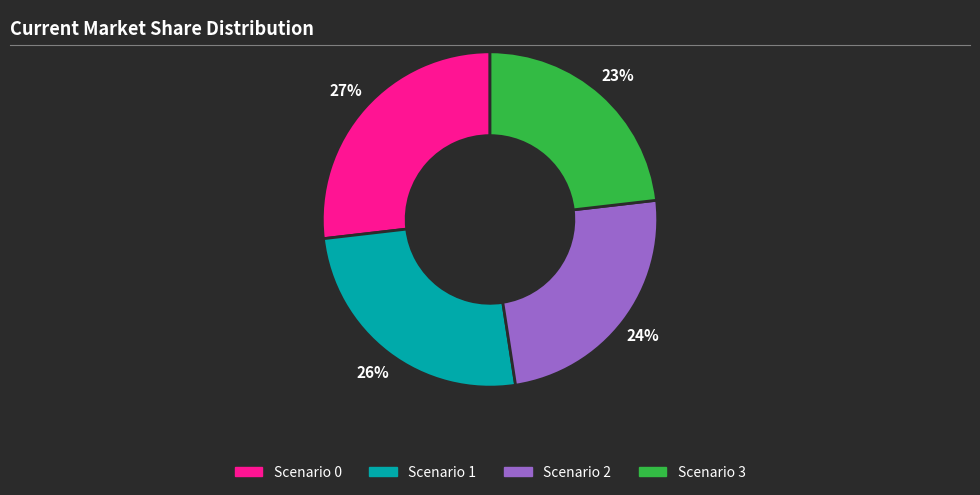

To the nearest percent, what is the difference between the largest and smallest slice percentages?

4%